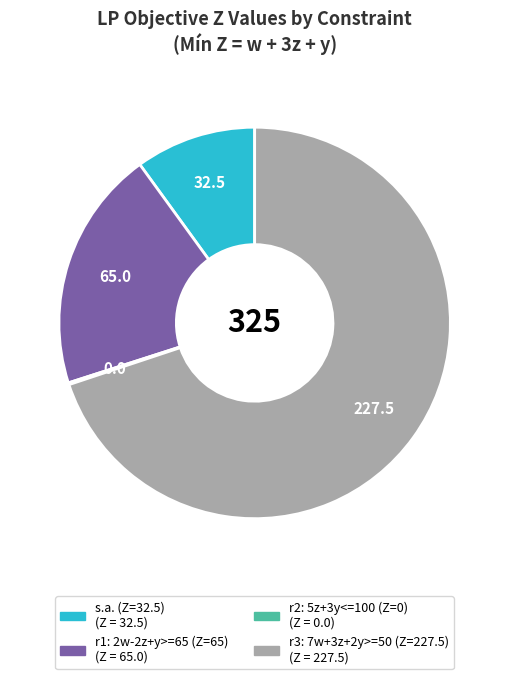

Between r1: 2w-2z+y>=65 (Z=65) and s.a. (Z=32.5), which is larger?

r1: 2w-2z+y>=65 (Z=65)